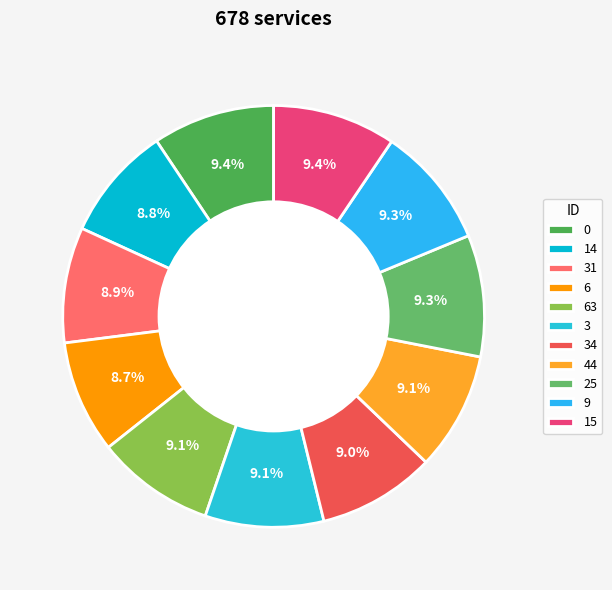

Does 25 represent more than half of the total?

No